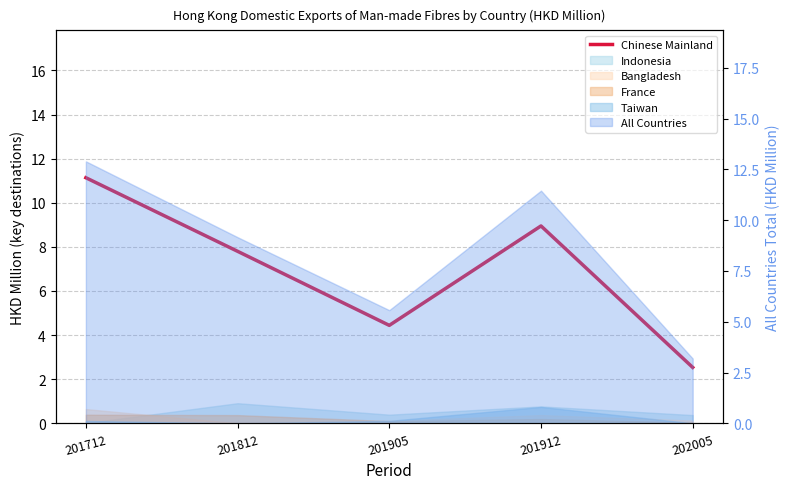

Reading left to right, list all the values displayed in this chart.

11.1	7.8	4.4	8.9	2.5